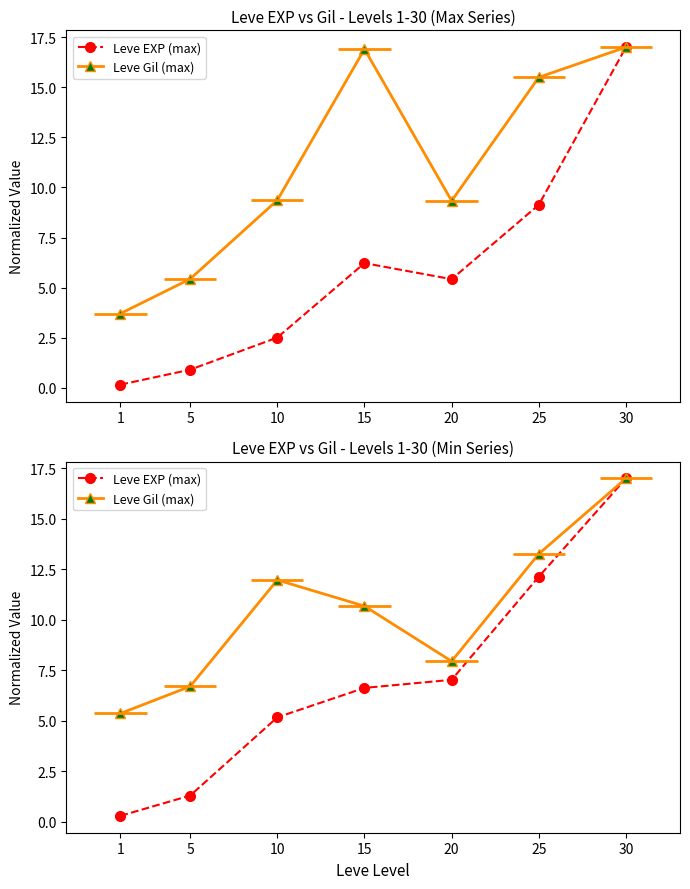

Which series has the largest range (max minus min)?

Leve EXP (max)